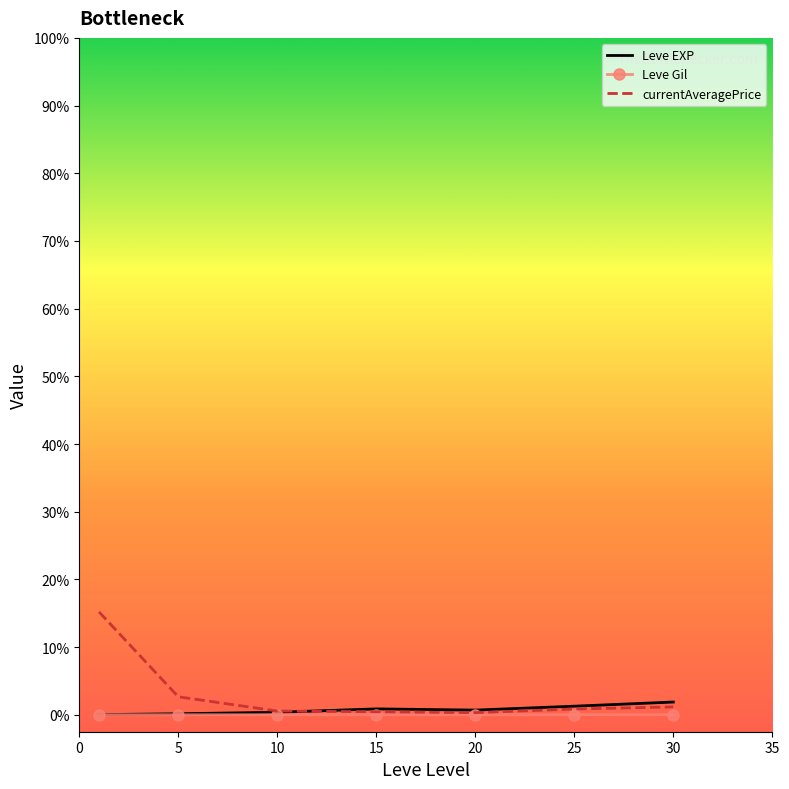

What are all the series names shown in the legend?

Leve EXP, Leve Gil, currentAveragePrice